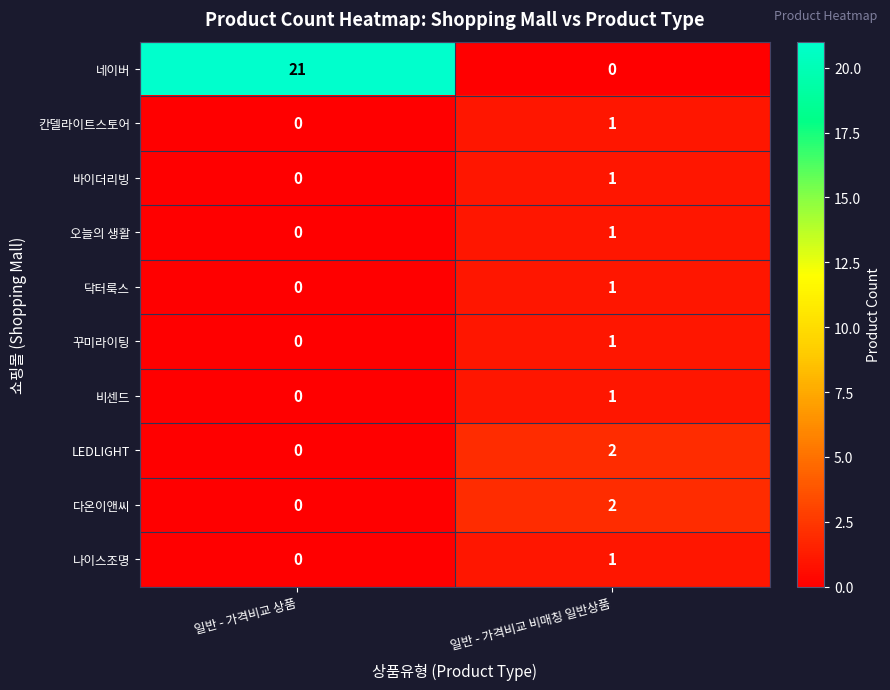

Read the 네이버 value at 일반 - 가격비교 상품.

21